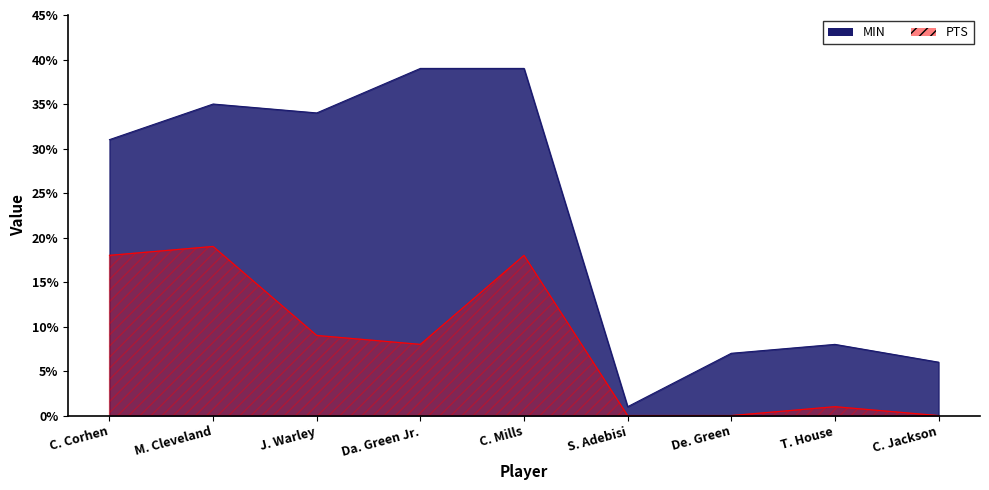

Reading left to right, extract all data points from this chart.

MIN: 31	35	34	39	39	1	7	8	6
PTS: 18	19	9	8	18	0	0	1	0